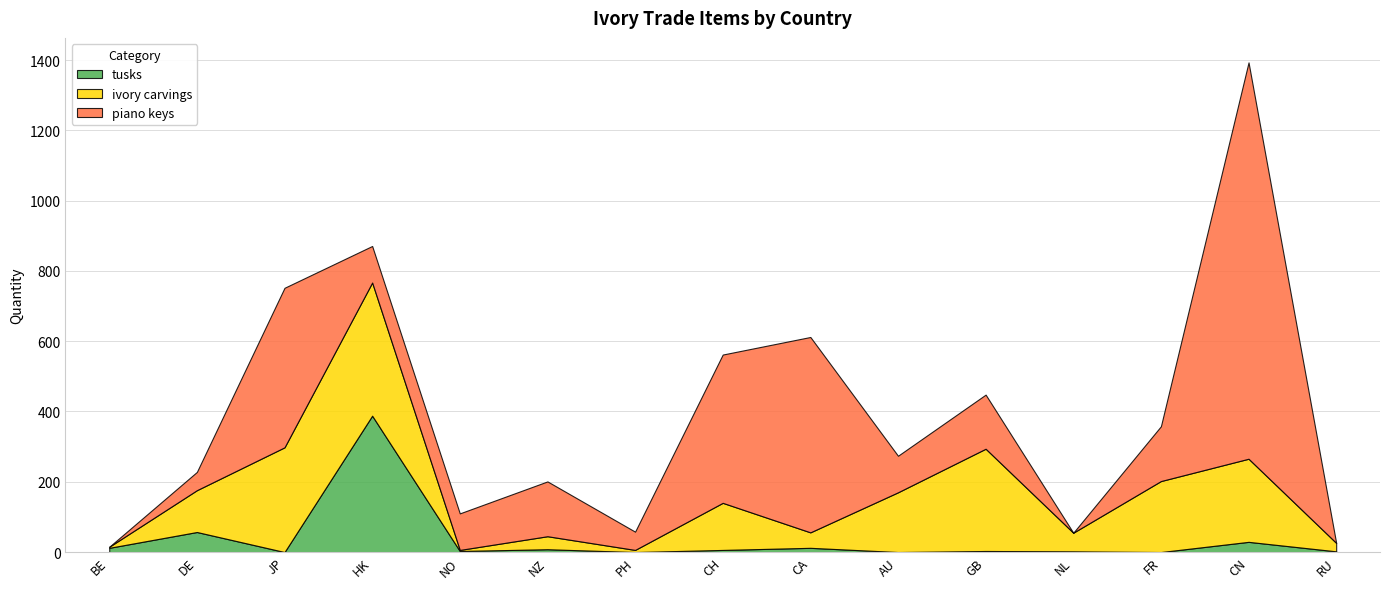

Reading right to left, transcribe all the data shown in this chart.

tusks: RU=2.0	CN=29.0	FR=0.0	NL=2.0	GB=3.0	AU=0.0	CA=12.0	CH=6.0	PH=0.0	NZ=8.0	NO=3.0	HK=388.0	JP=0.0	DE=57.0	BE=12.0
ivory carvings: RU=24.0	CN=236.5	FR=202.0	NL=53.0	GB=291.0	AU=170.0	CA=44.0	CH=134.0	PH=6.0	NZ=37.0	NO=3.0	HK=379.0	JP=298.0	DE=119.0	BE=3.0
piano keys: RU=0.0	CN=1128.0	FR=156.0	NL=0.0	GB=154.0	AU=104.0	CA=556.0	CH=422.0	PH=52.0	NZ=156.0	NO=104.0	HK=104.0	JP=454.0	DE=52.0	BE=0.0